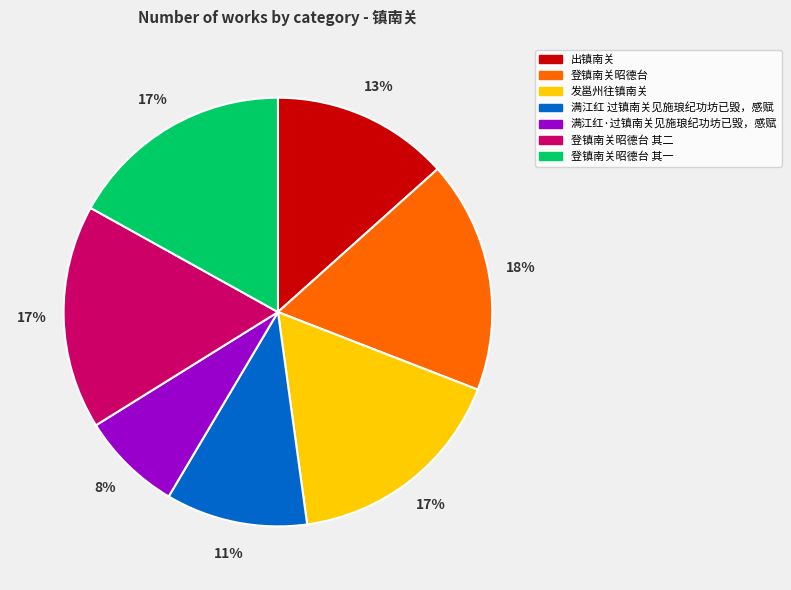

Which has a higher value, 满江红 过镇南关见施琅纪功坊已毁，感赋 or 登镇南关昭德台 其一?

登镇南关昭德台 其一